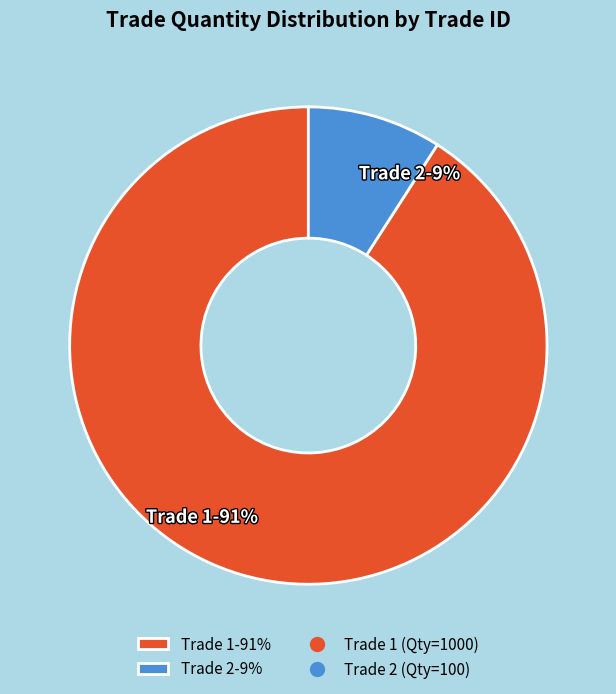

Which has a higher value, Trade 2-9% or Trade 1-91%?

Trade 1-91%